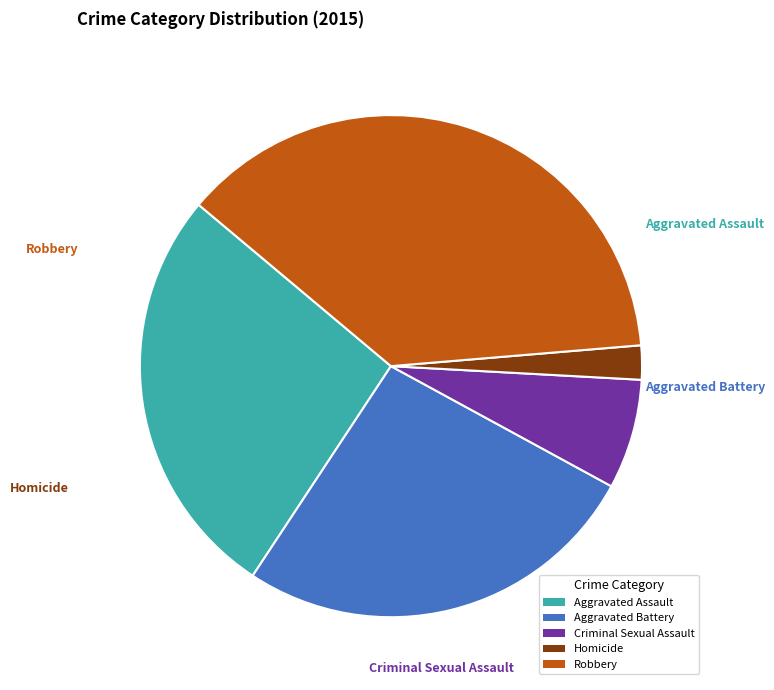

Between Robbery and Criminal Sexual Assault, which is larger?

Robbery